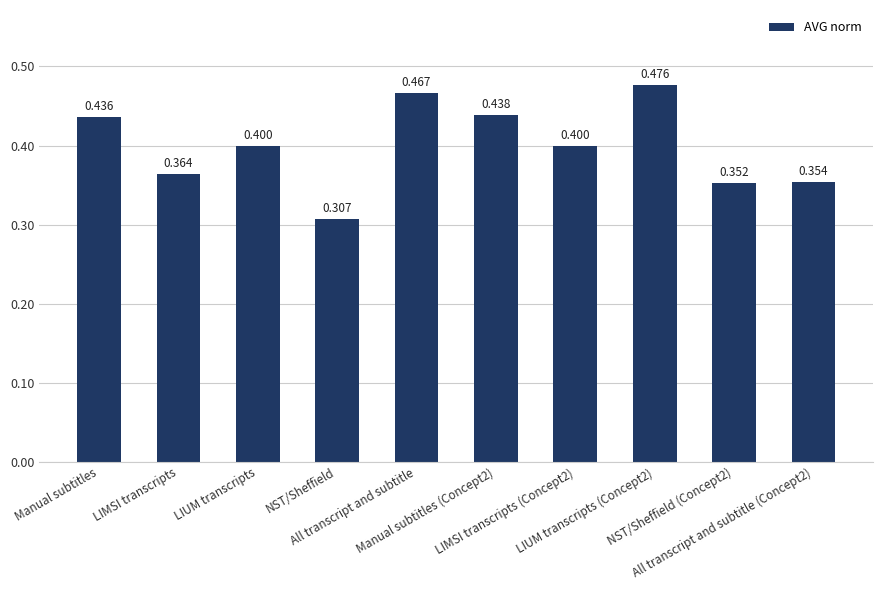

What is the label of the 5th bar from the right?

Manual subtitles (Concept2)